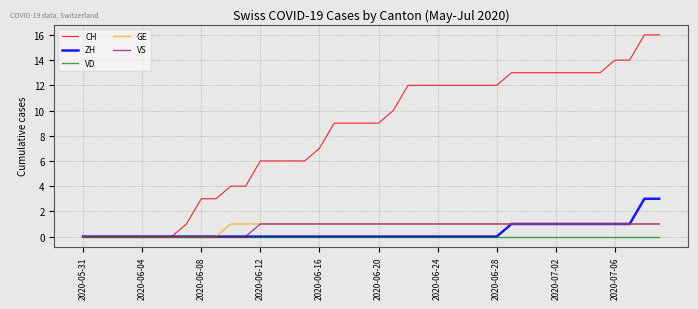

Which series has the largest range (max minus min)?

CH